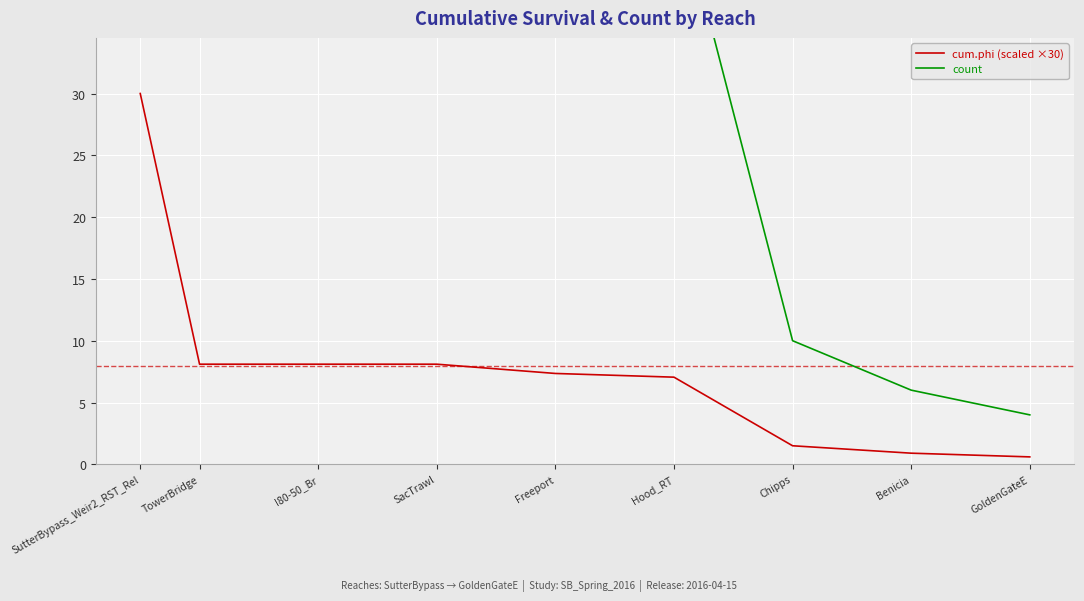

What is the smallest value displayed?

0.6